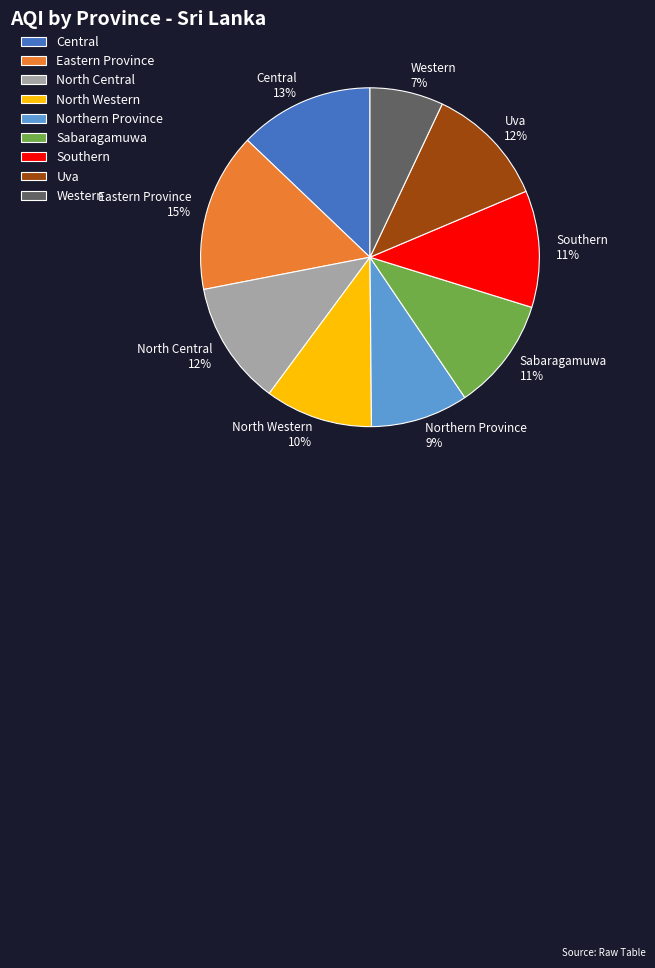

Which has a higher value, North Western or Uva?

Uva